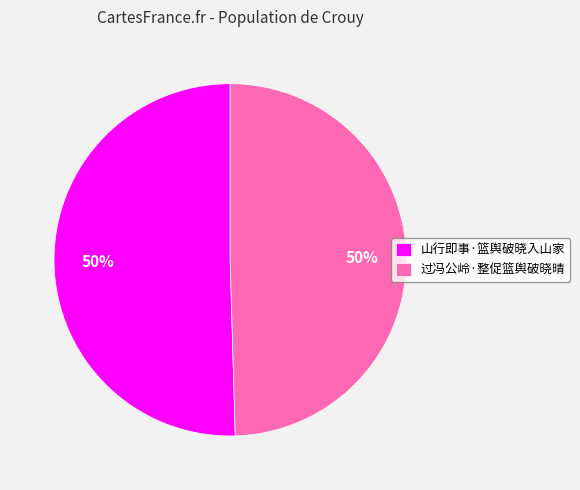

To the nearest percent, what is the average slice percentage?

50%